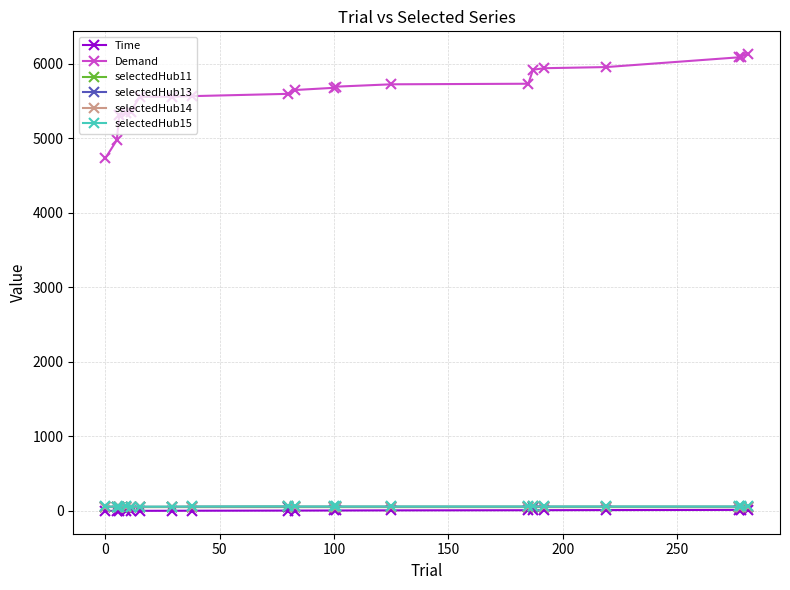

Which series has the largest total across all categories?

Demand